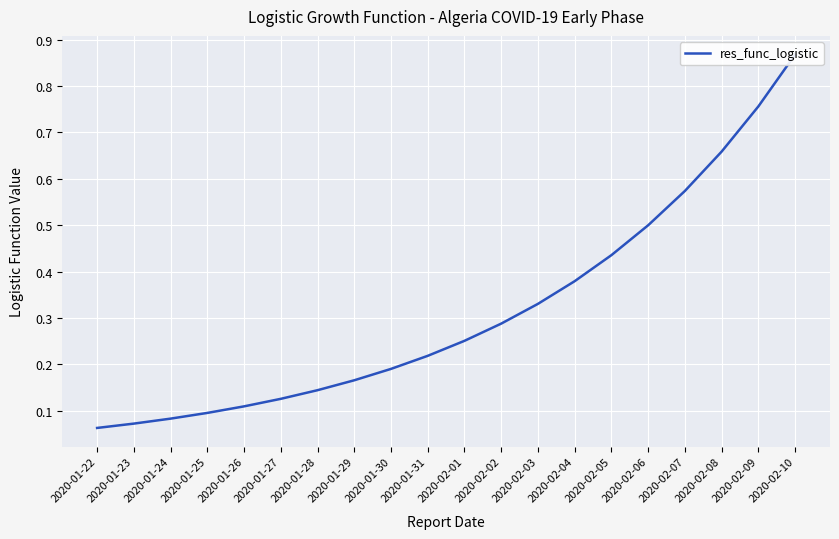

Reading left to right, transcribe all the data shown in this chart.

2020-01-22=0.1	2020-01-23=0.1	2020-01-24=0.1	2020-01-25=0.1	2020-01-26=0.1	2020-01-27=0.1	2020-01-28=0.1	2020-01-29=0.2	2020-01-30=0.2	2020-01-31=0.2	2020-02-01=0.3	2020-02-02=0.3	2020-02-03=0.3	2020-02-04=0.4	2020-02-05=0.4	2020-02-06=0.5	2020-02-07=0.6	2020-02-08=0.7	2020-02-09=0.8	2020-02-10=0.9